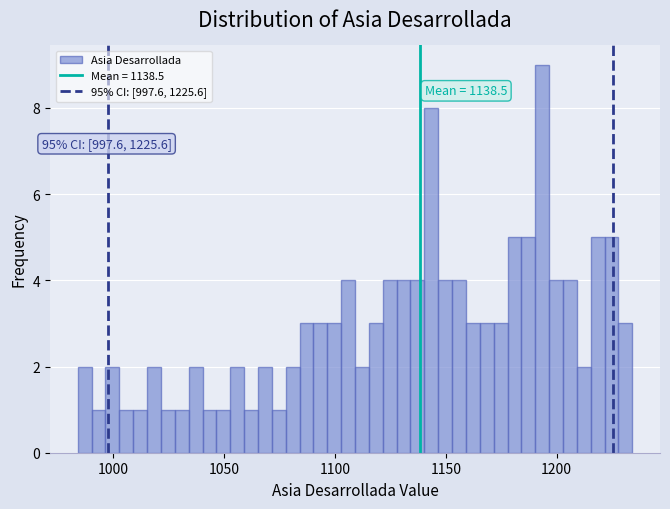

Read against the x-axis, roughly where is the centre of the tallest bar?

1195